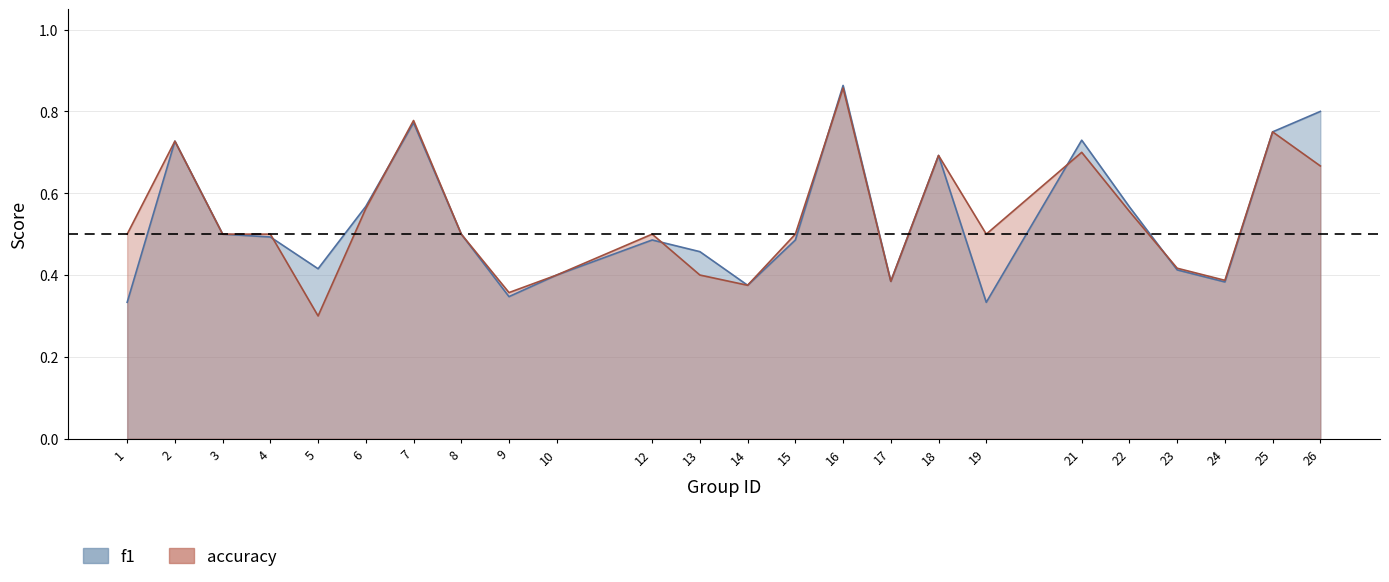

What is the difference between the maximum and minimum values in the accuracy series?

0.6